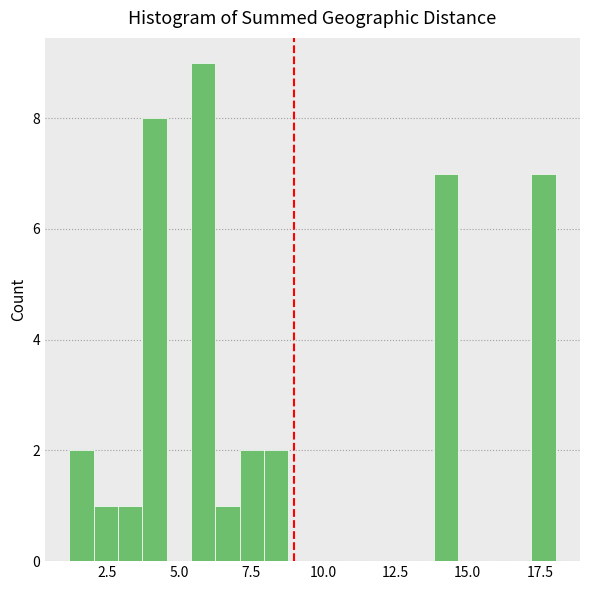

Read against the x-axis, roughly where is the centre of the tallest bar?

6.0